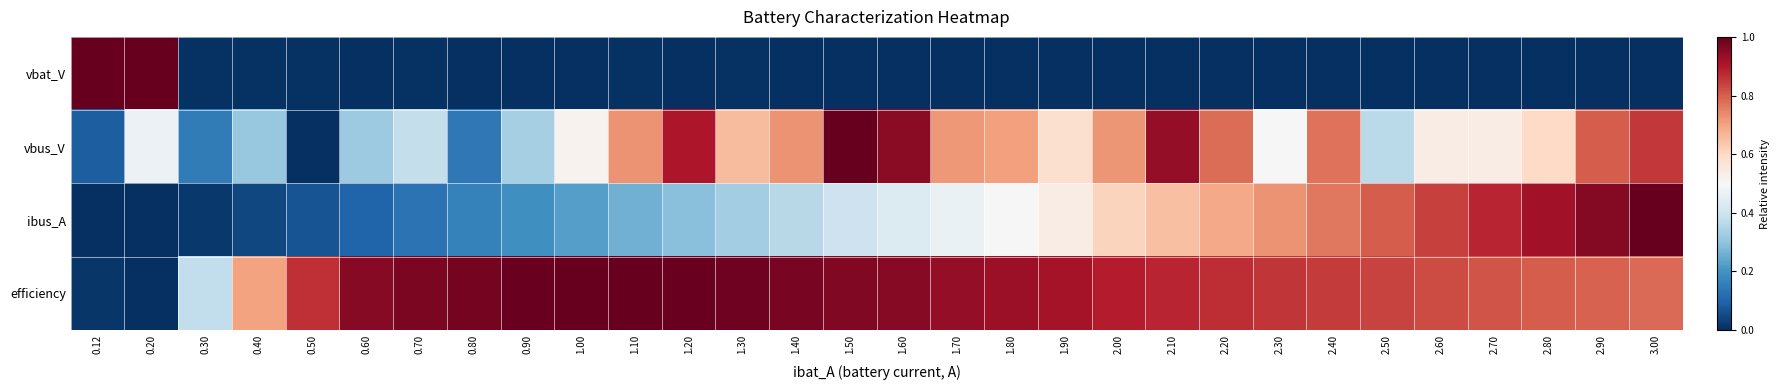

Rank the series at 1.70 from lowest to highest value.

vbat_V, ibus_A, vbus_V, efficiency